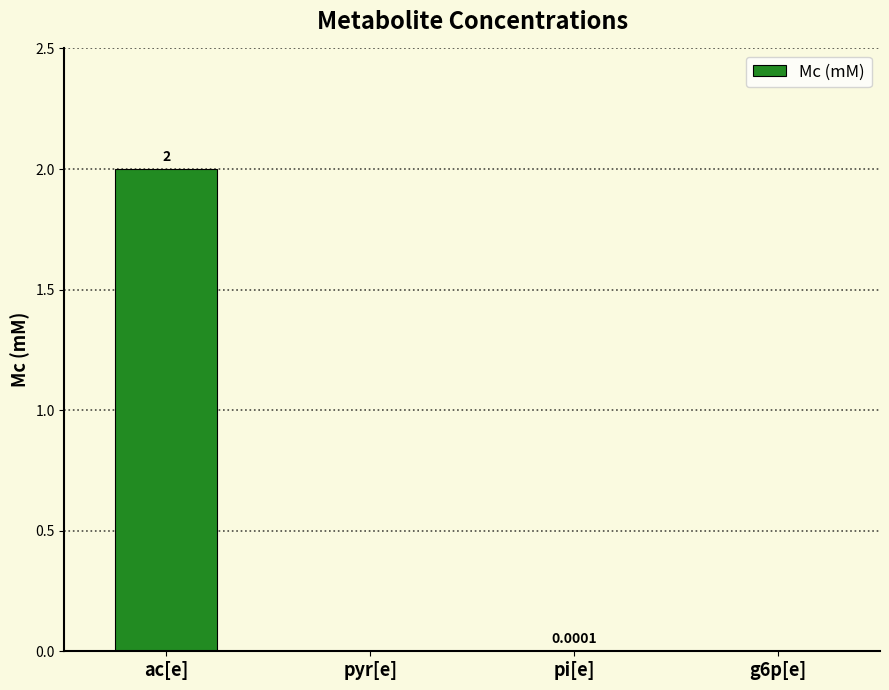

What is the change in value from ac[e] to g6p[e]?

-2.0